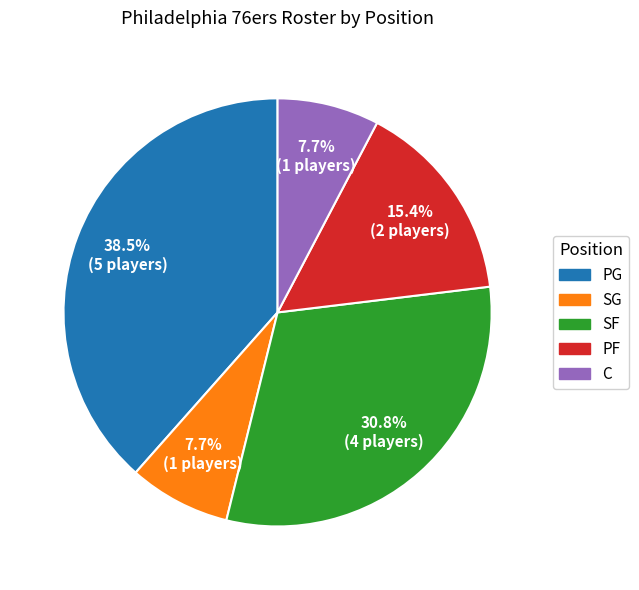

Between C and PF, which is larger?

PF